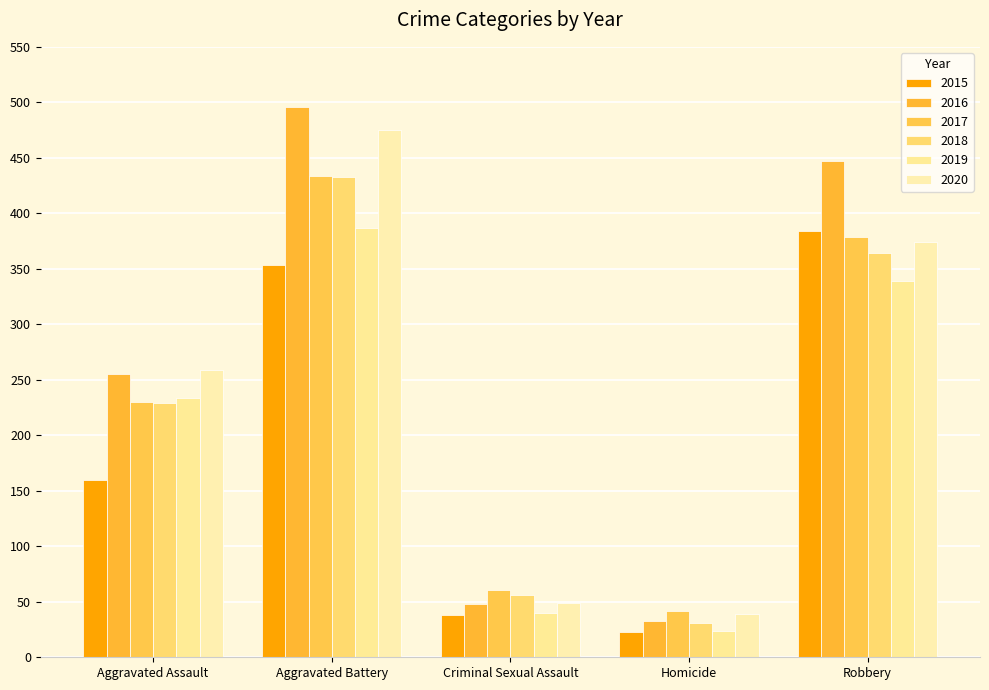

What position from the right is Robbery?

1